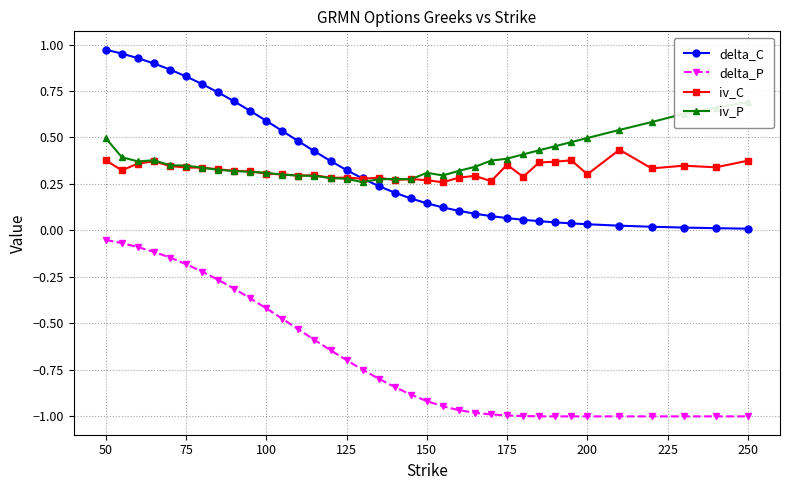

True or false: delta_P has a value of -0.7 at 125.

True